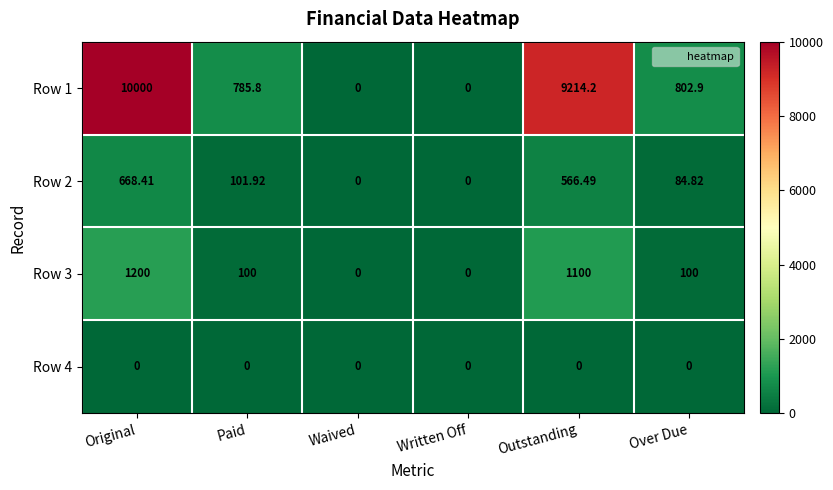

Is the value of Row 2 at Waived greater than the value of Row 3 at Paid?

No